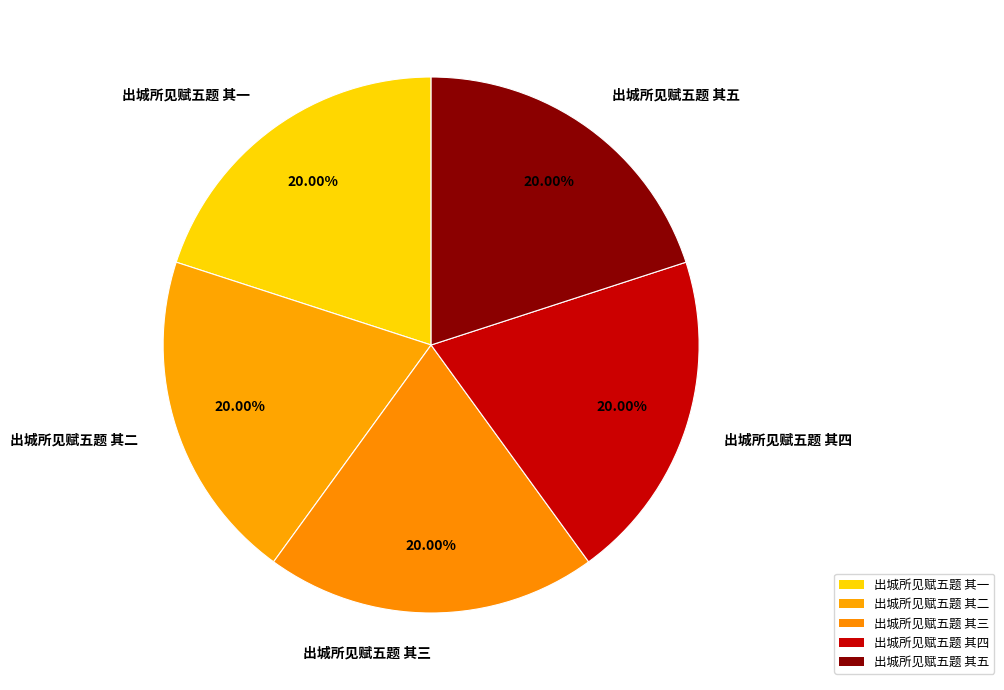

Does 出城所见赋五题 其三 represent more than half of the total?

No